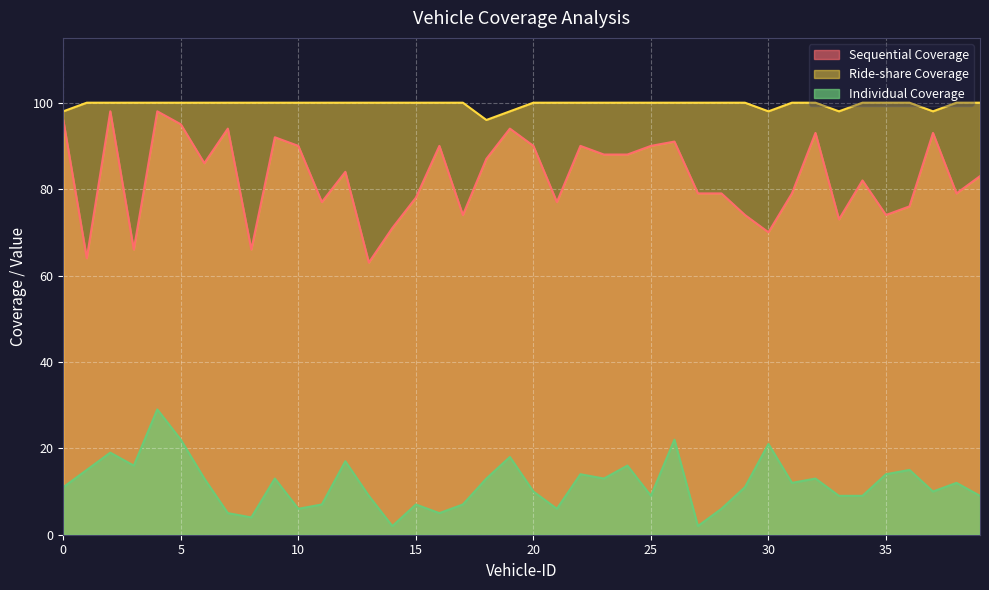

Reading right to left, extract all data points from this chart.

Sequential Coverage: 39=83	38=79	37=93	36=76	35=74	34=82	33=73	32=93	31=79	30=70	29=74	28=79	27=79	26=91	25=90	24=88	23=88	22=90	21=77	20=90	19=94	18=87	17=74	16=90	15=78	14=71	13=63	12=84	11=77	10=90	9=92	8=66	7=94	6=86	5=95	4=98	3=66	2=98	1=64	0=96
Ride-share Coverage: 39=100	38=100	37=98	36=100	35=100	34=100	33=98	32=100	31=100	30=98	29=100	28=100	27=100	26=100	25=100	24=100	23=100	22=100	21=100	20=100	19=98	18=96	17=100	16=100	15=100	14=100	13=100	12=100	11=100	10=100	9=100	8=100	7=100	6=100	5=100	4=100	3=100	2=100	1=100	0=98
Individual Coverage: 39=9	38=12	37=10	36=15	35=14	34=9	33=9	32=13	31=12	30=21	29=11	28=6	27=2	26=22	25=9	24=16	23=13	22=14	21=6	20=10	19=18	18=13	17=7	16=5	15=7	14=2	13=9	12=17	11=7	10=6	9=13	8=4	7=5	6=13	5=22	4=29	3=16	2=19	1=15	0=11